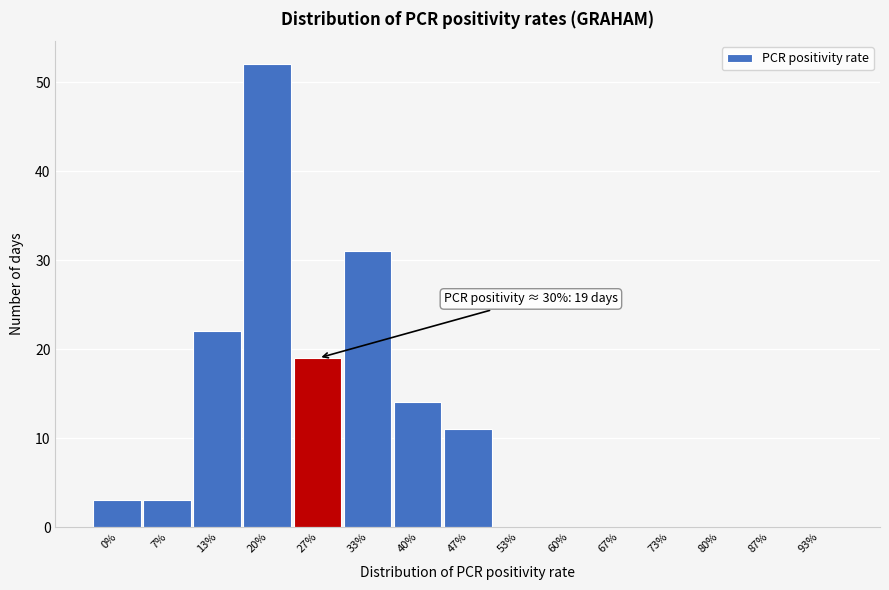

Reading left to right, list all the values displayed in this chart.

0%=3	7%=3	13%=22	20%=52	27%=19	33%=31	40%=14	47%=11	53%=0	60%=0	67%=0	73%=0	80%=0	87%=0	93%=0